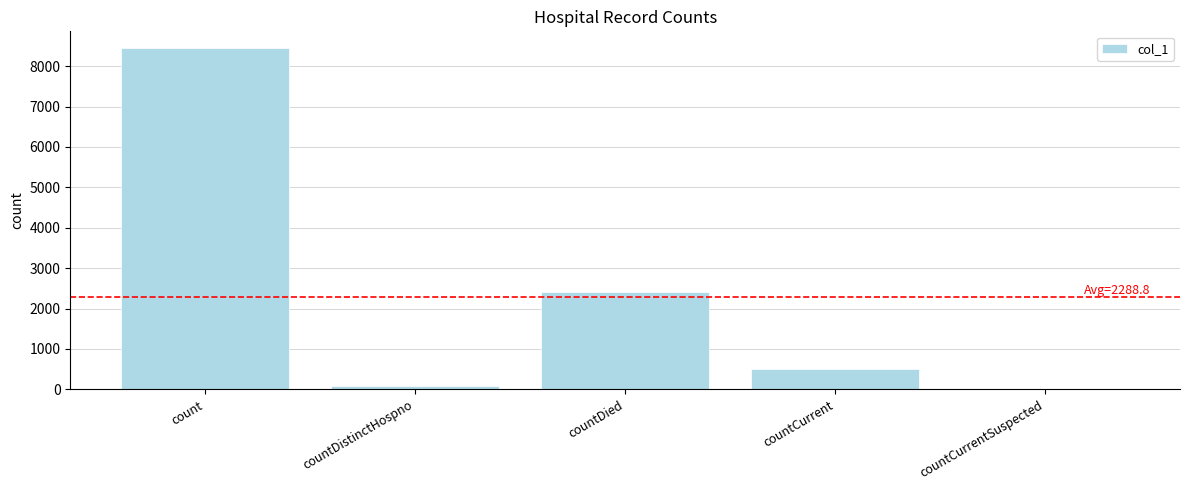

Approximately how many times larger is the value at countCurrent compared to countDied?

0.2